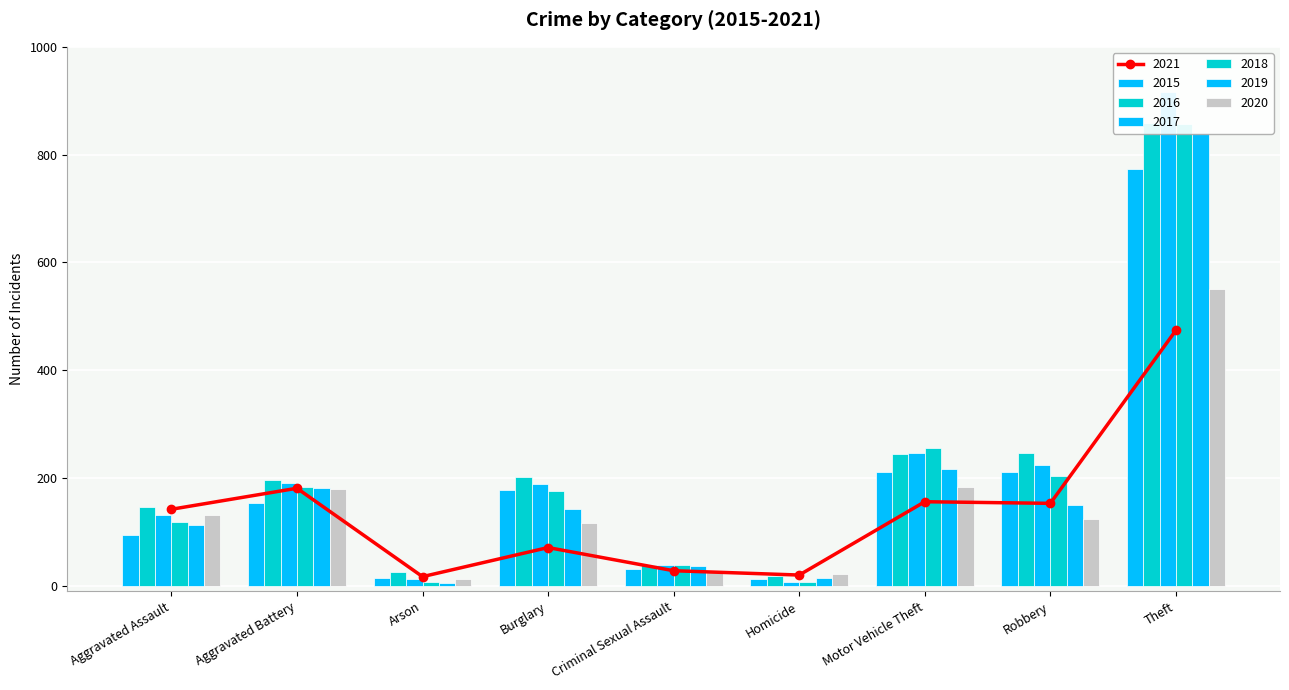

What is the sum of the 2016 values at Theft and Aggravated Battery?

1054